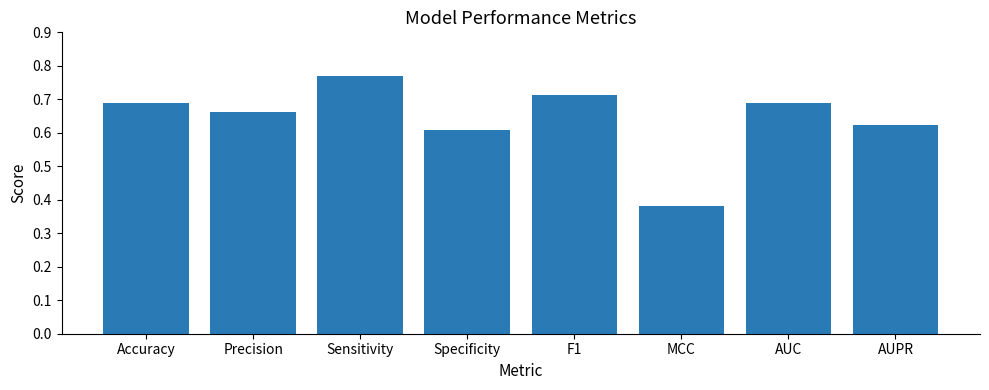

How many series are shown in this chart?

1